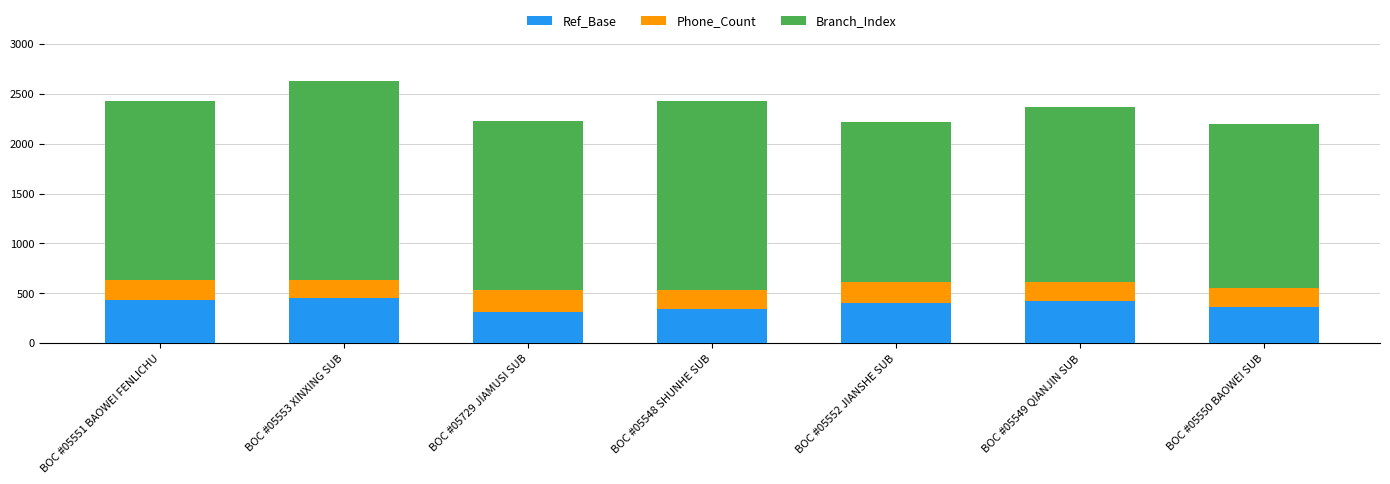

What is the average value of the Ref_Base series?

389